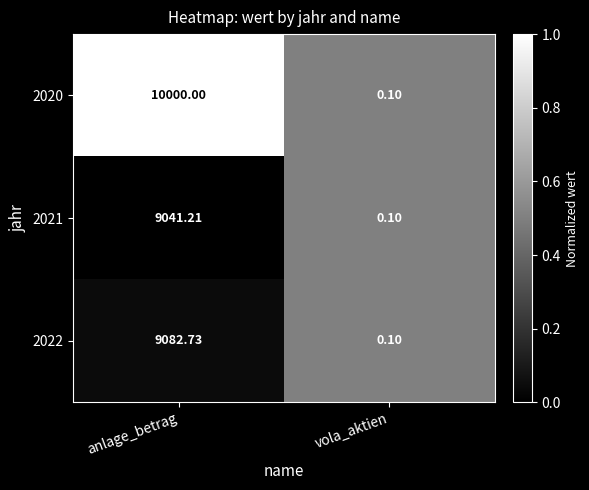

What is the spread (max minus min) of values at anlage_betrag?

958.8